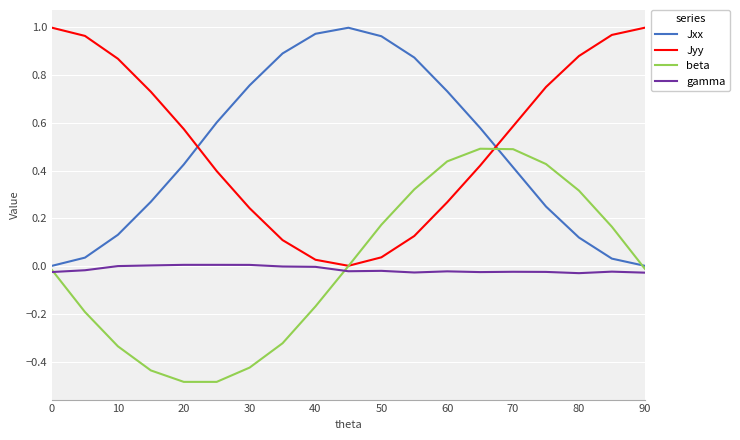

What are all the series names shown in the legend?

Jxx, Jyy, beta, gamma